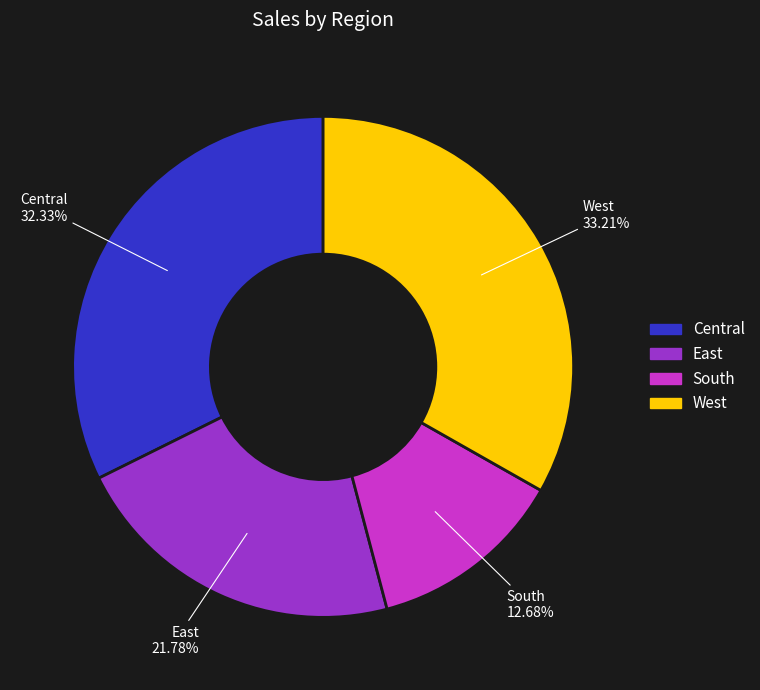

To the nearest percent, what is the difference between the South and West slice percentages?

21%